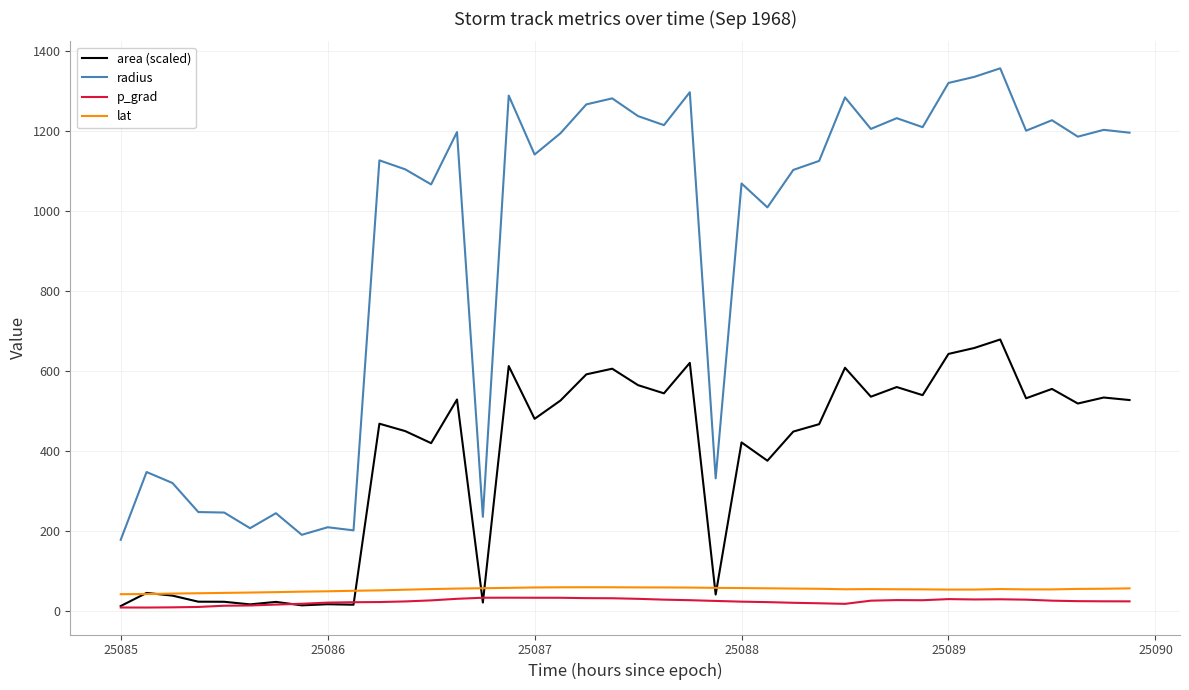

True or false: lat and radius cross at least once.

False